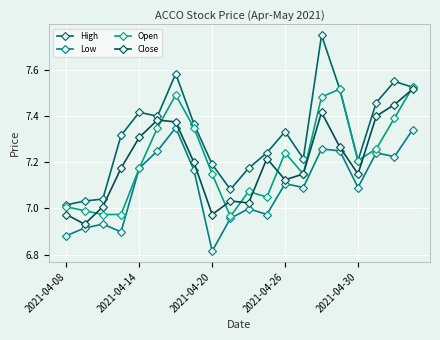

Reading left to right, transcribe all the data shown in this chart.

High: 7.0	7.0	7.0	7.3	7.4	7.4	7.6	7.4	7.2	7.1	7.2	7.2	7.3	7.2	7.7	7.5	7.2	7.5	7.5	7.5
Low: 6.9	6.9	6.9	6.9	7.2	7.2	7.3	7.2	6.8	7.0	7.0	7.0	7.1	7.1	7.3	7.2	7.1	7.2	7.2	7.3
Open: 7.0	7.0	7.0	7.0	7.2	7.3	7.5	7.3	7.1	7.0	7.1	7.0	7.2	7.1	7.5	7.5	7.2	7.3	7.4	7.5
Close: 7.0	6.9	7.0	7.2	7.3	7.4	7.4	7.2	7.0	7.0	7.0	7.2	7.1	7.1	7.4	7.3	7.1	7.4	7.4	7.5